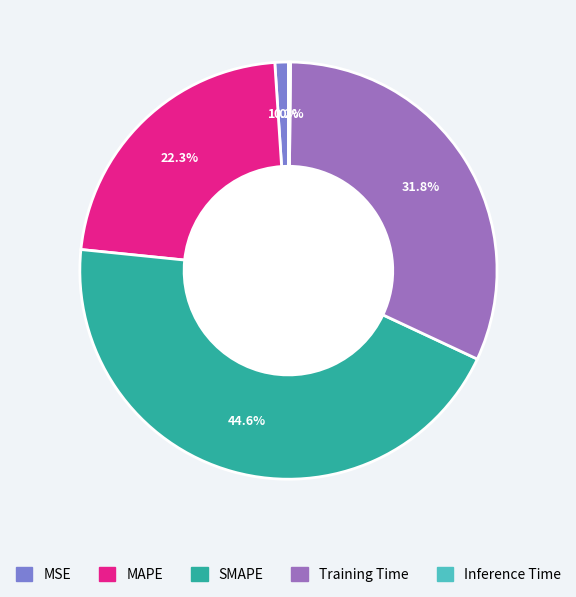

What portion of the pie excludes MAPE?

77.7%